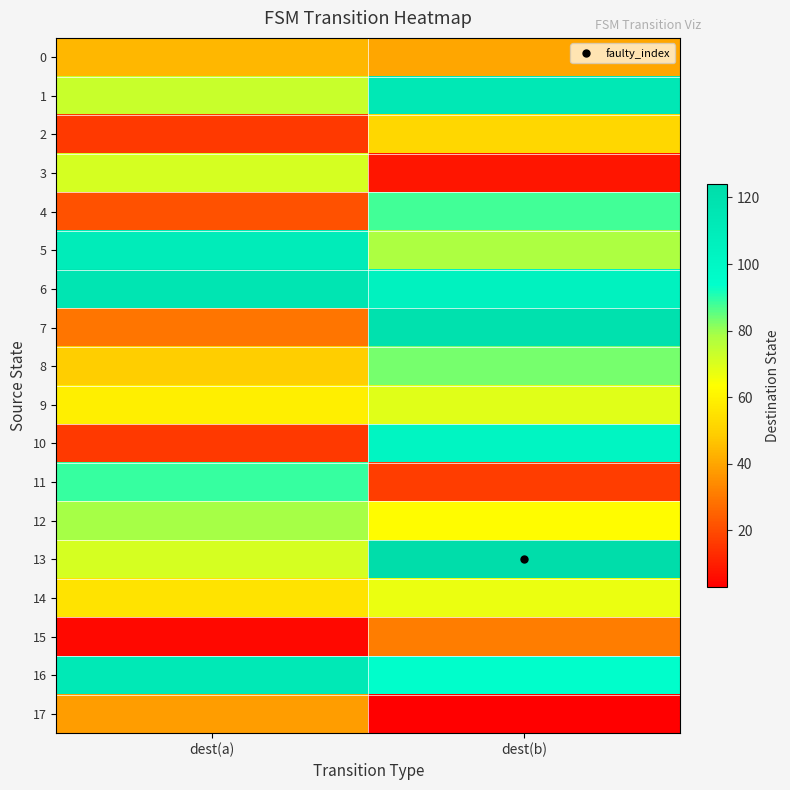

Rank the series at dest(b) from highest to lowest value.

13, 7, 1, 6, 10, 16, 4, 8, 5, 9, 14, 12, 2, 0, 15, 11, 3, 17